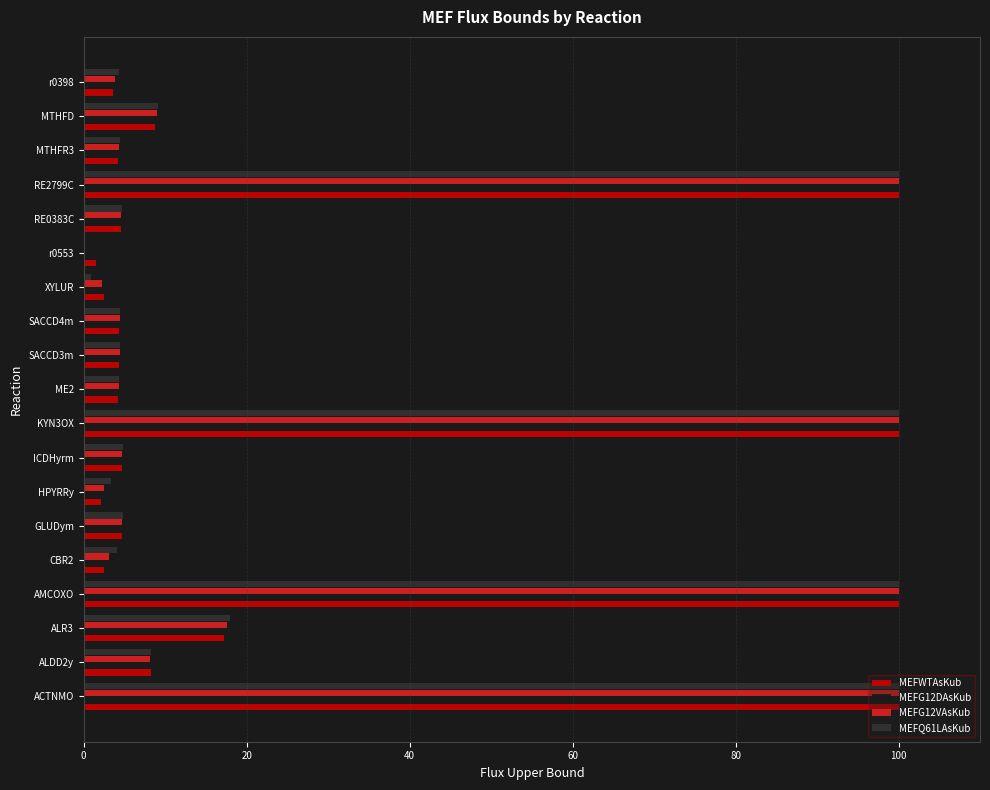

Is the value of MEFG12DAsKub at RE2799C greater than the value of MEFG12VAsKub at ALDD2y?

Yes